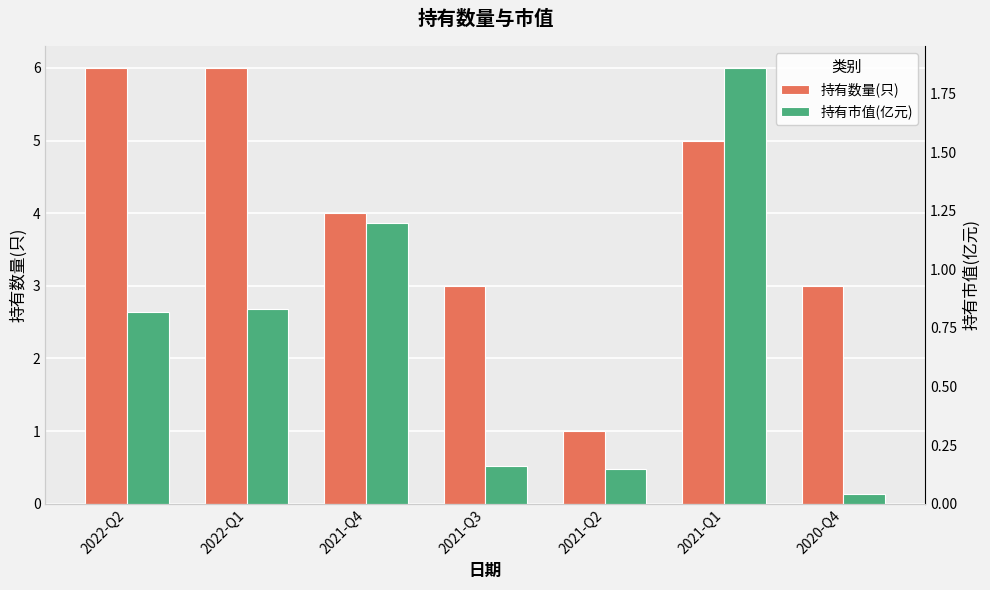

Rank the series by their average value, from lowest to highest.

持有市值(亿元), 持有数量(只)